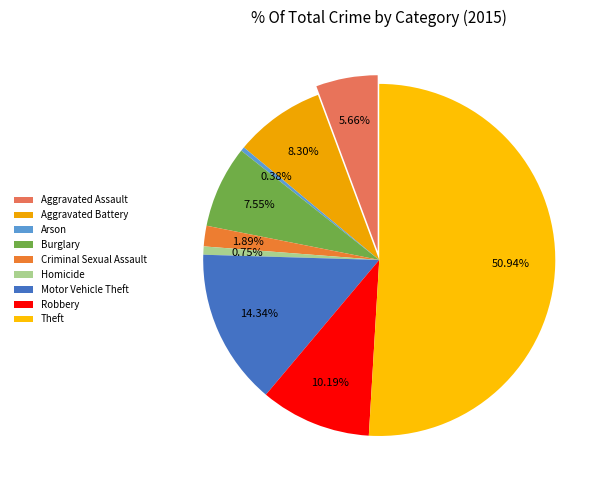

Is the sum of Motor Vehicle Theft and Robbery greater than half?

No